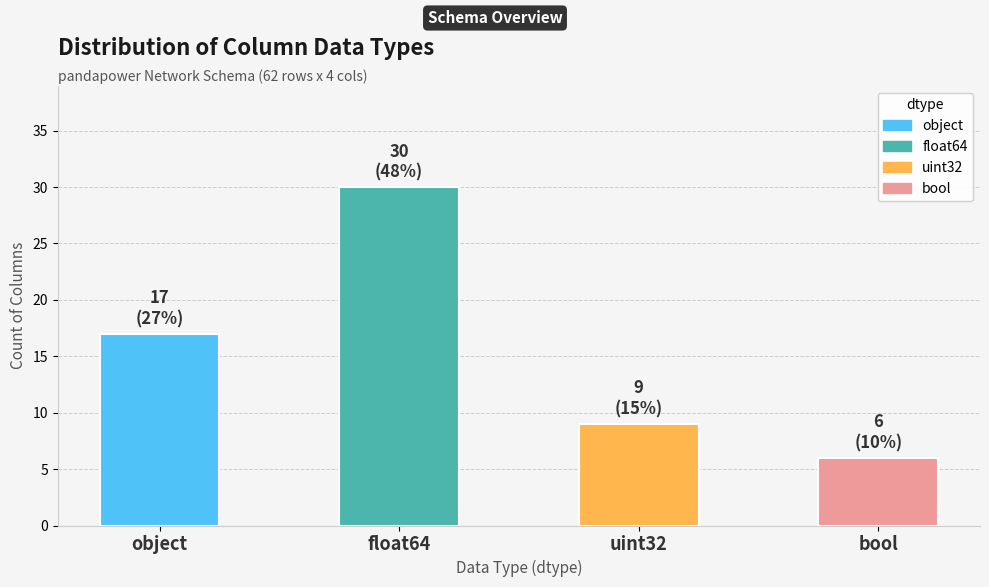

Is it true that the value at float64 is 44?

False